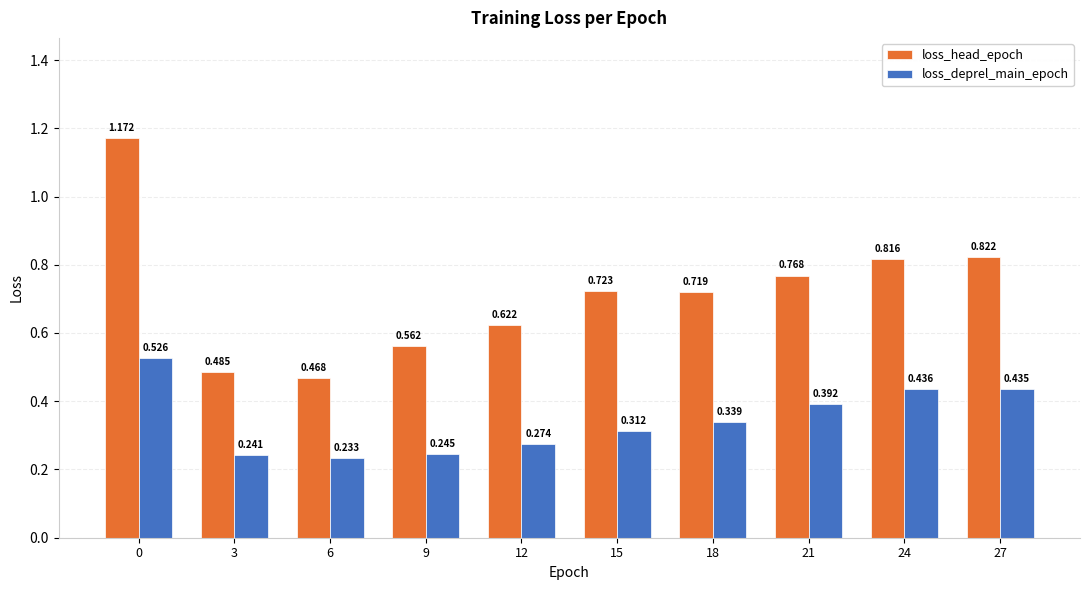

Which series changed the most between 15 and 21?

loss_deprel_main_epoch